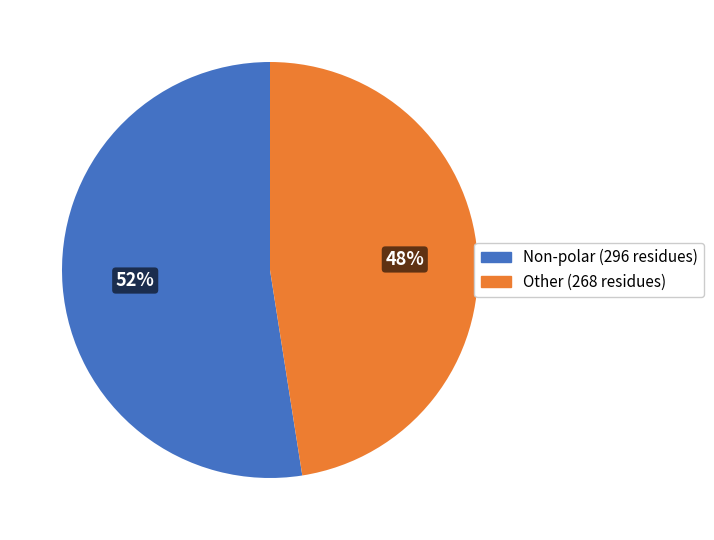

Is there a majority slice in this chart?

Yes